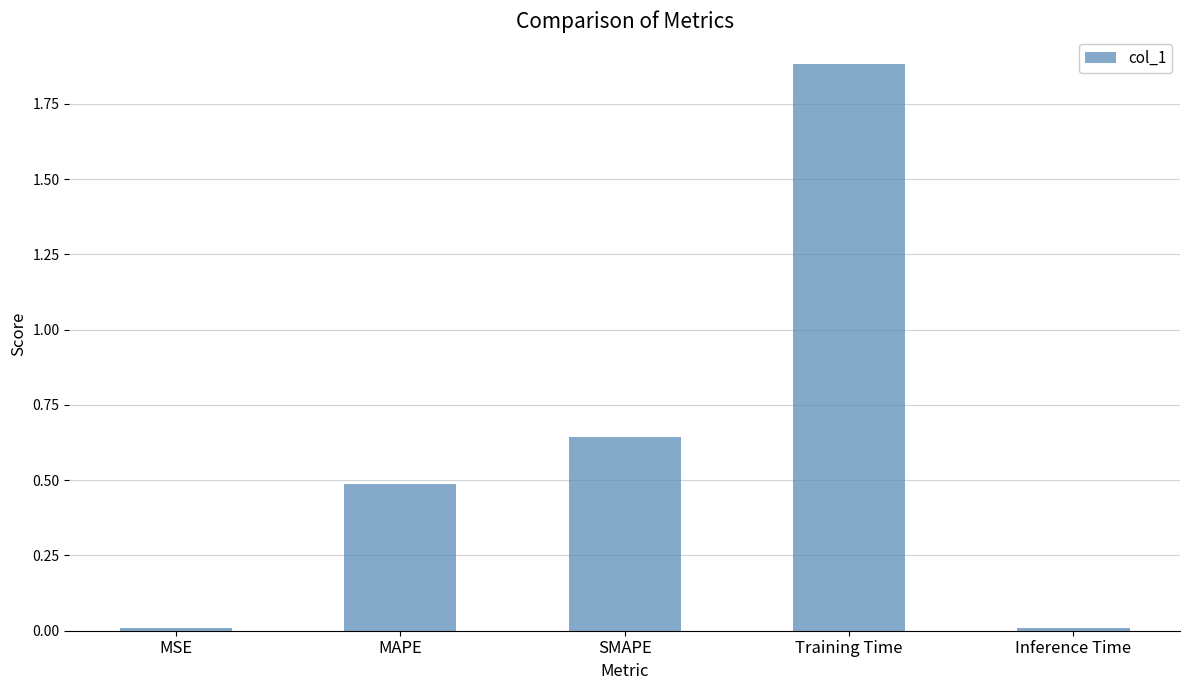

What is the approximate value at MAPE?

0.5